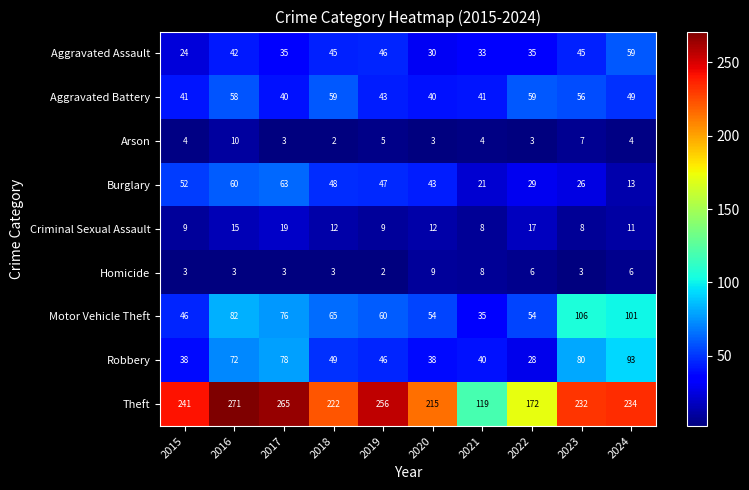

Rank the series at 2015 from highest to lowest value.

Theft, Burglary, Motor Vehicle Theft, Aggravated Battery, Robbery, Aggravated Assault, Criminal Sexual Assault, Arson, Homicide